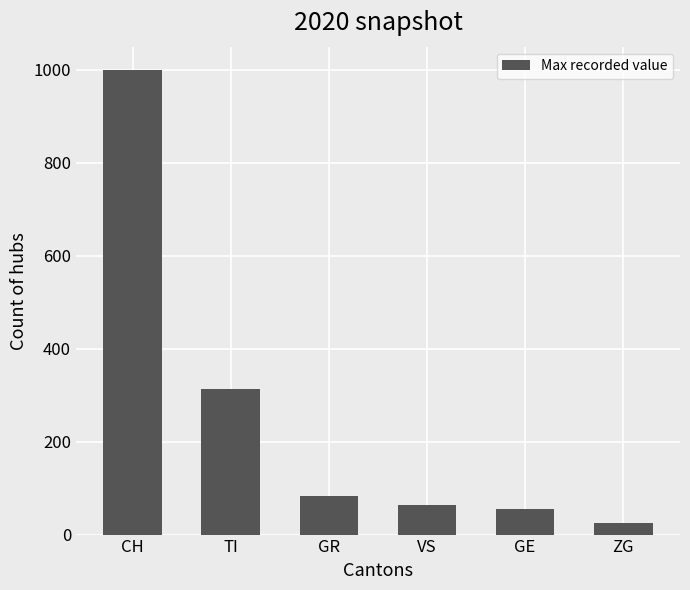

Reading left to right, list all the values displayed in this chart.

1000	314	83	64	55	24